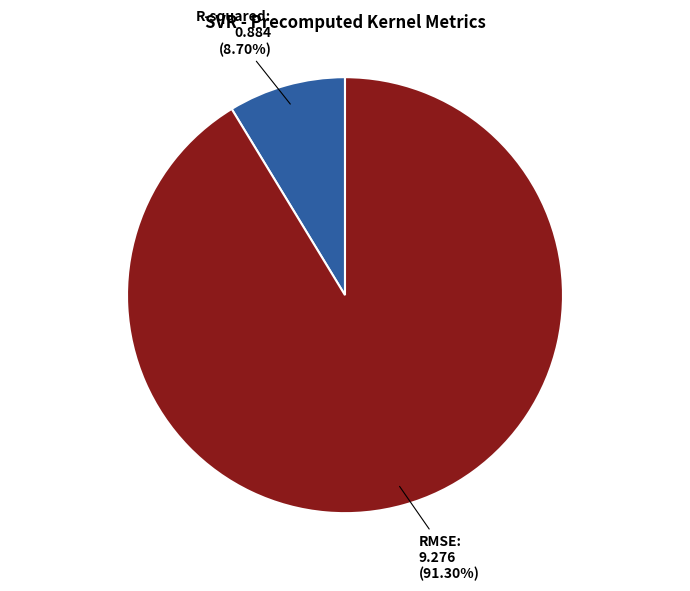

Does any single category account for the majority?

Yes